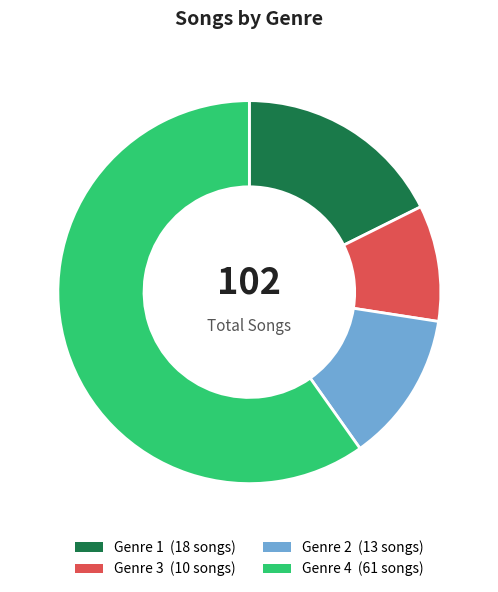

Which has a higher value, Genre 1 or Genre 3?

Genre 1